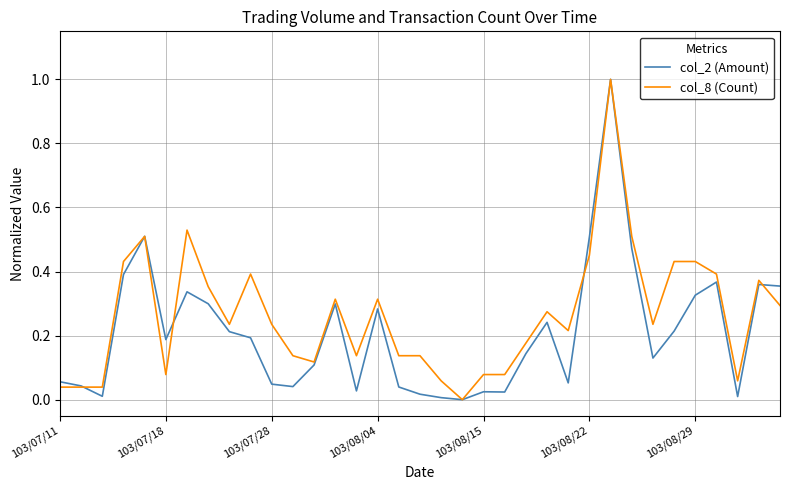

What is the maximum value for col_2 (Amount)?

1.0